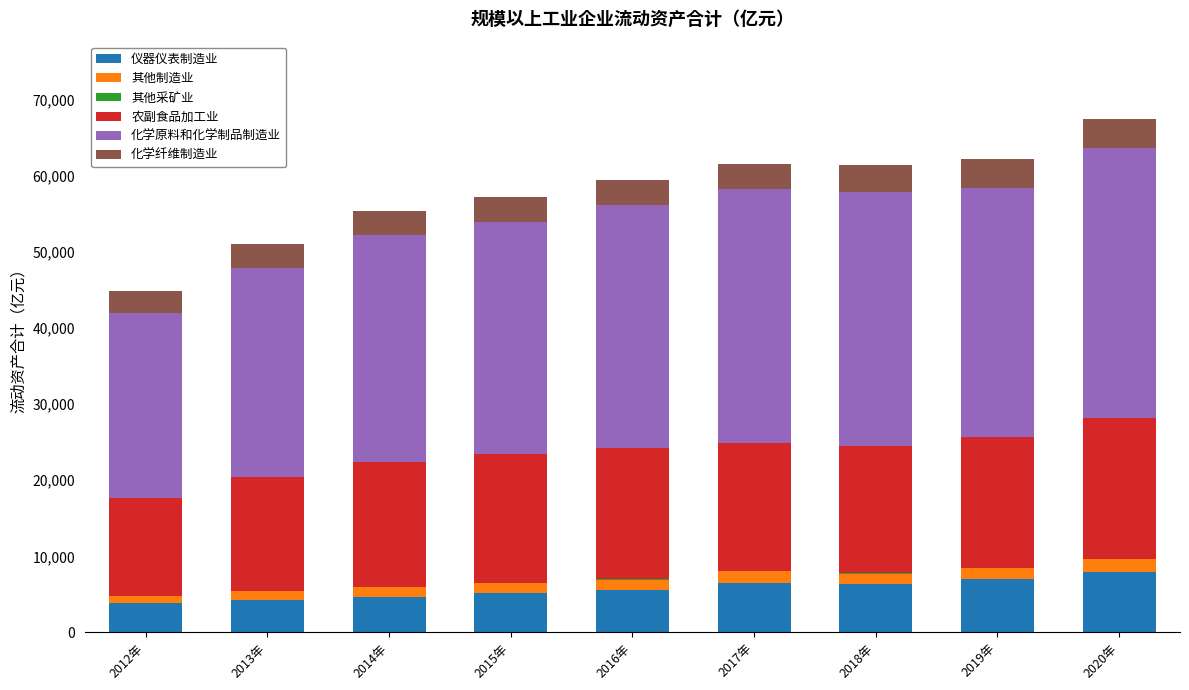

True or false: 仪器仪表制造业 has a value of 9802.5 at 2018年.

False